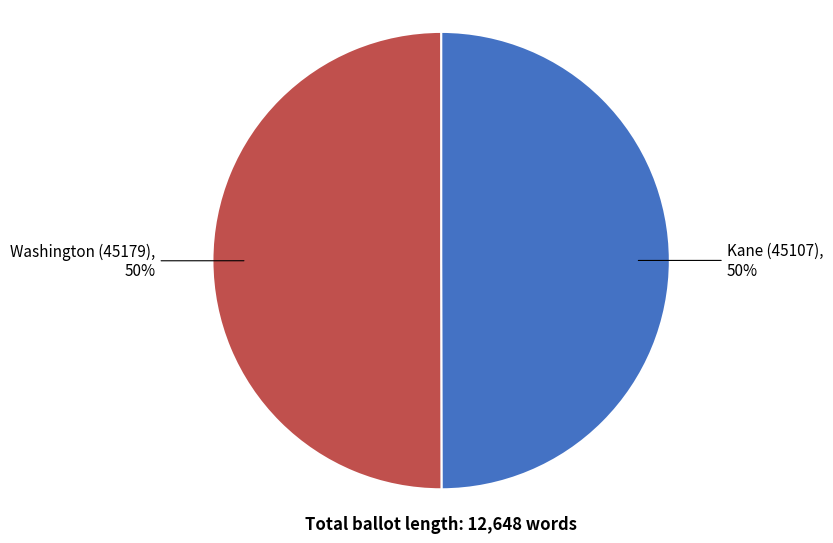

To the nearest percent, what is the average slice percentage?

50%